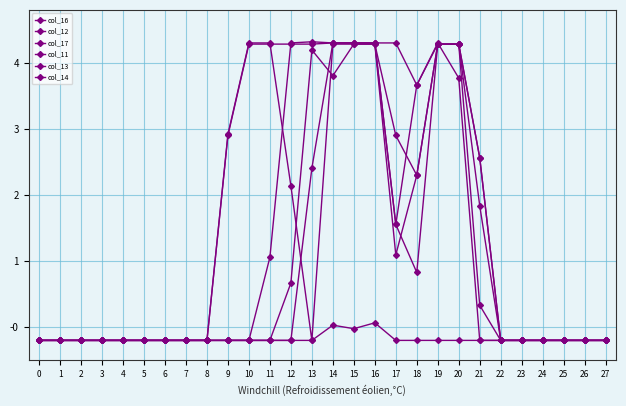

How many data points in col_16 are above 0?

13